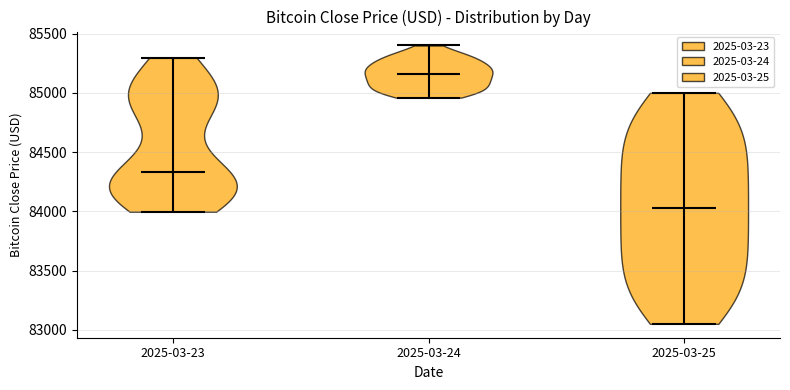

Reading left to right, read every violin against the y-axis: where its median line is, and the lowest and highest points it reaches. The values are not printed on the chart, so give them approximately, as read against the axis.

2025-03-23: median line 84350, lowest point 84000, highest point 85300
2025-03-24: median line 85150, lowest point 84950, highest point 85400
2025-03-25: median line 84050, lowest point 83050, highest point 85000